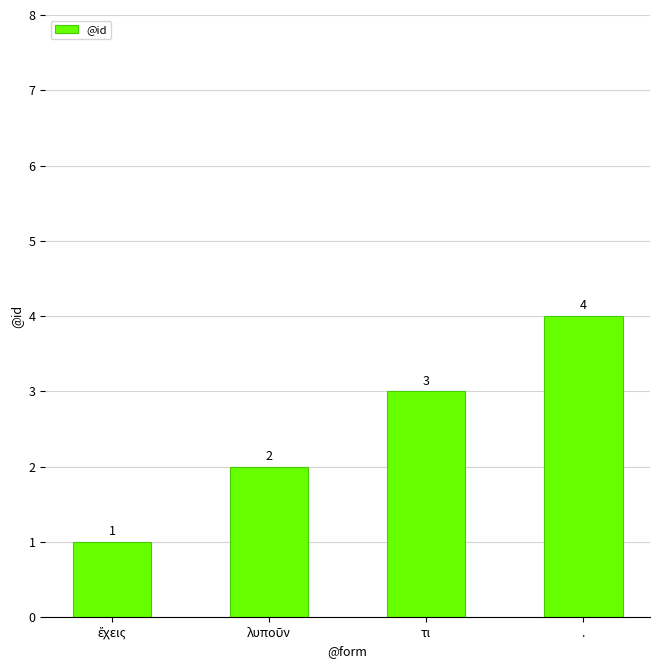

How many data points are less than 3?

2